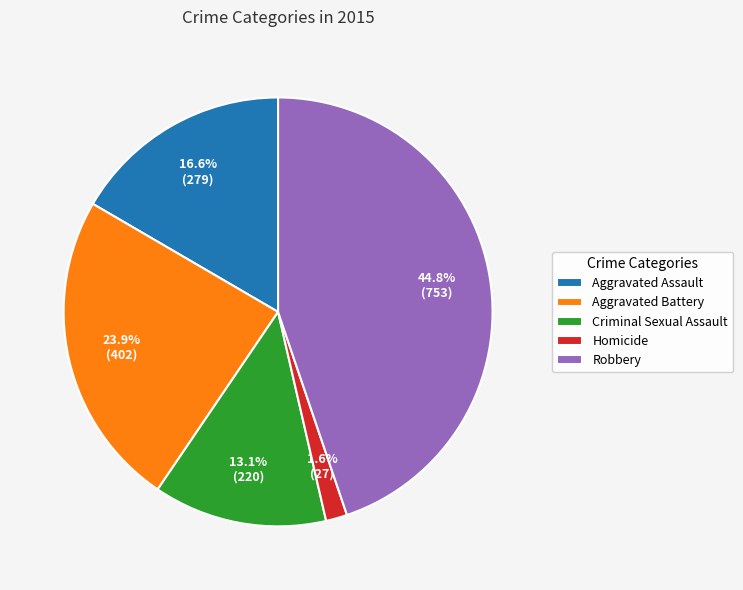

How many segments does this pie chart have?

5